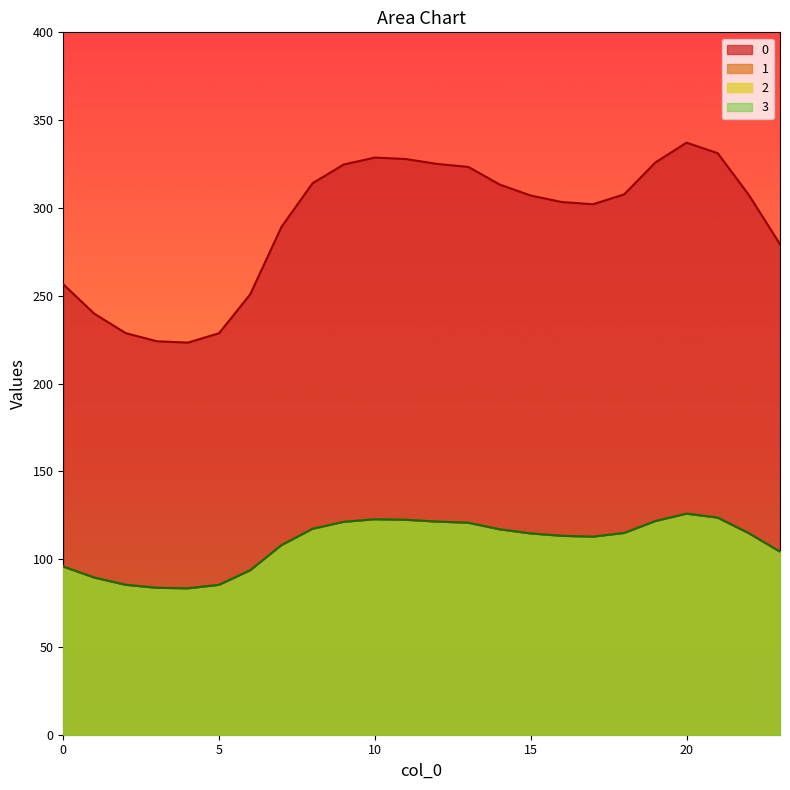

What is the difference between the second highest and second lowest values in the 0 series?

107.1